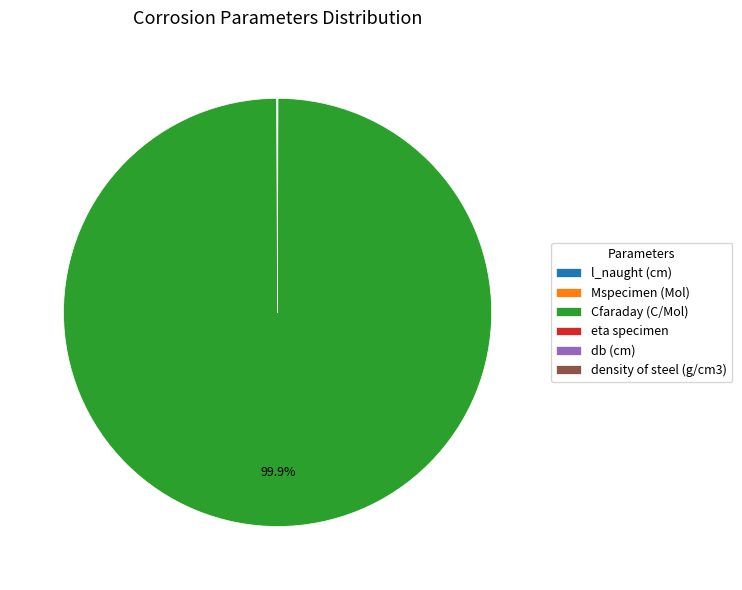

How much of the chart is everything except Cfaraday (C/Mol)?

0.1%